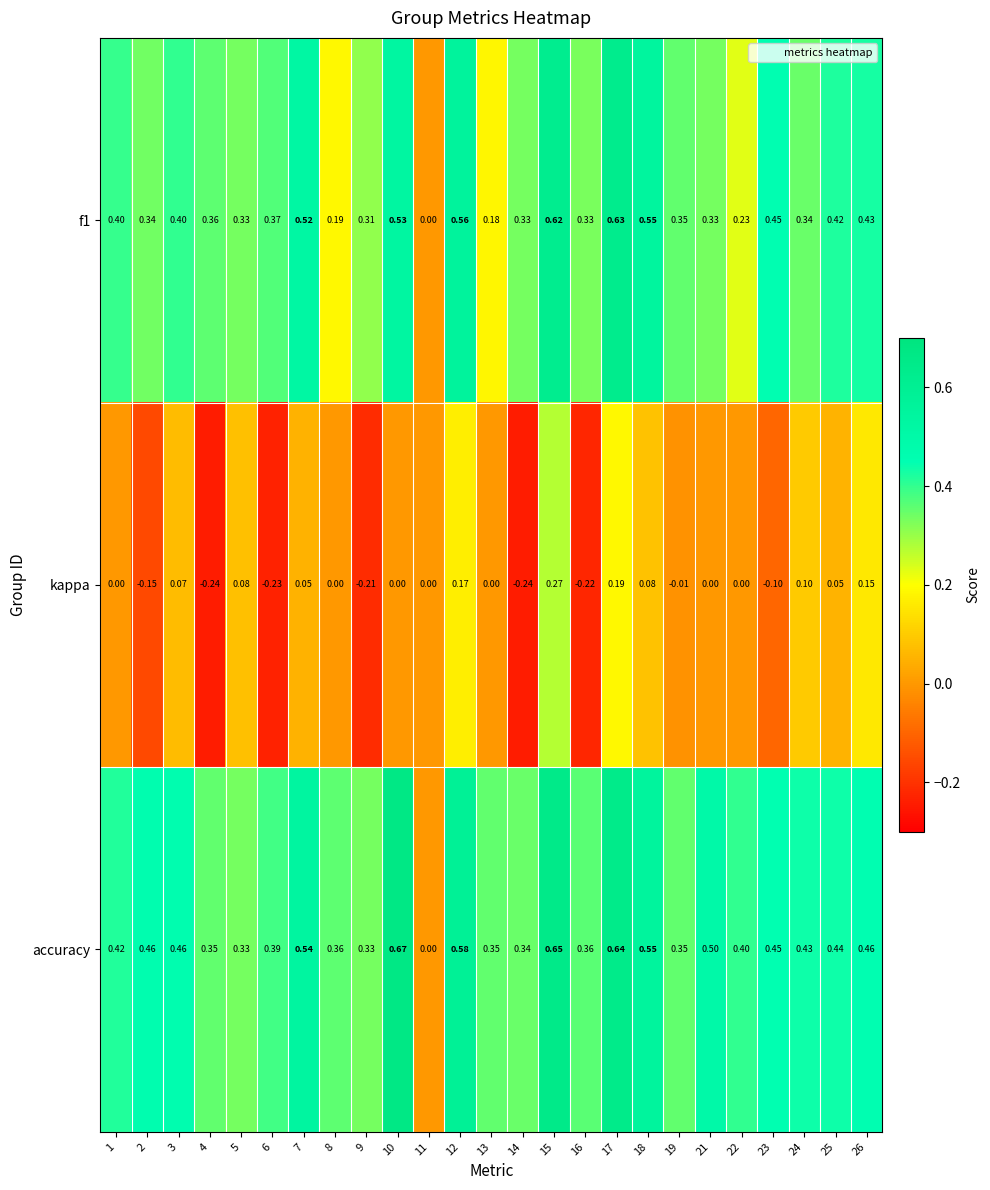

Which series has the largest range (max minus min)?

accuracy